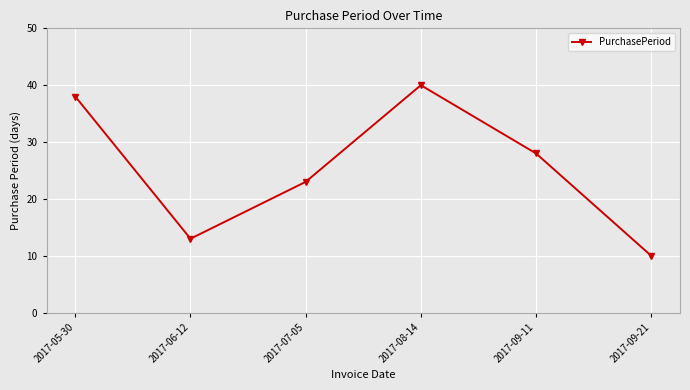

Reading left to right, what are all the values shown in this chart?

38	13	23	40	28	10